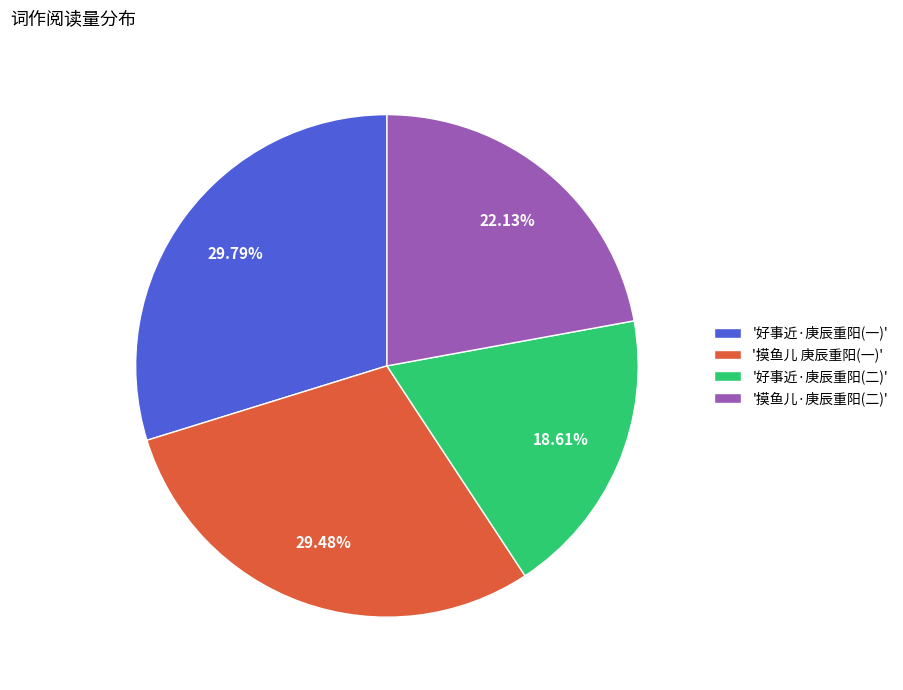

Approximately how many times larger is the value at '摸鱼儿·庚辰重阳(二)' compared to '摸鱼儿 庚辰重阳(一)'?

0.8